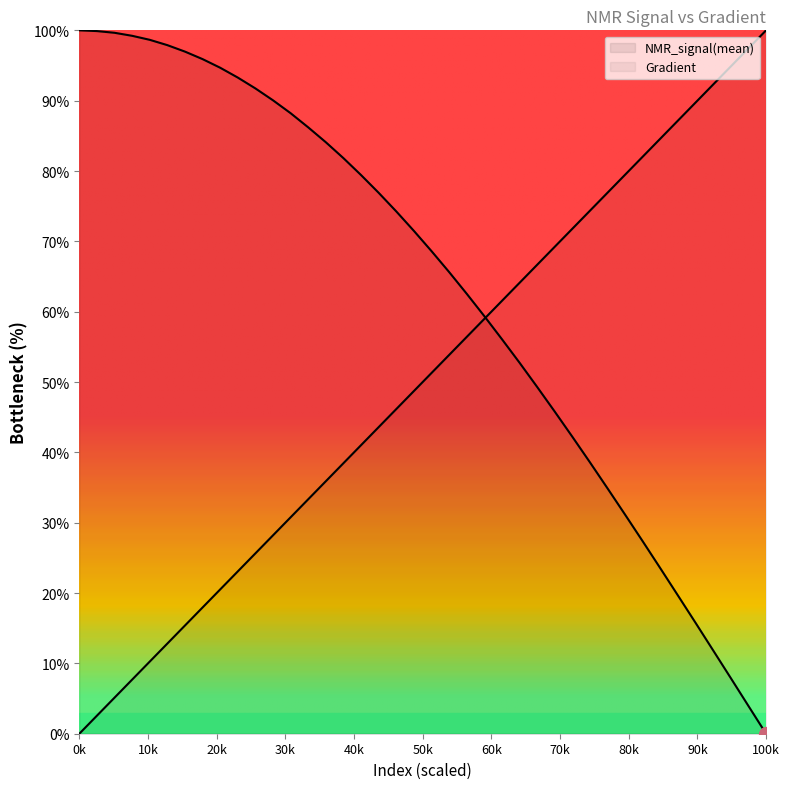

How many times do Gradient and NMR_signal(mean) cross each other?

1